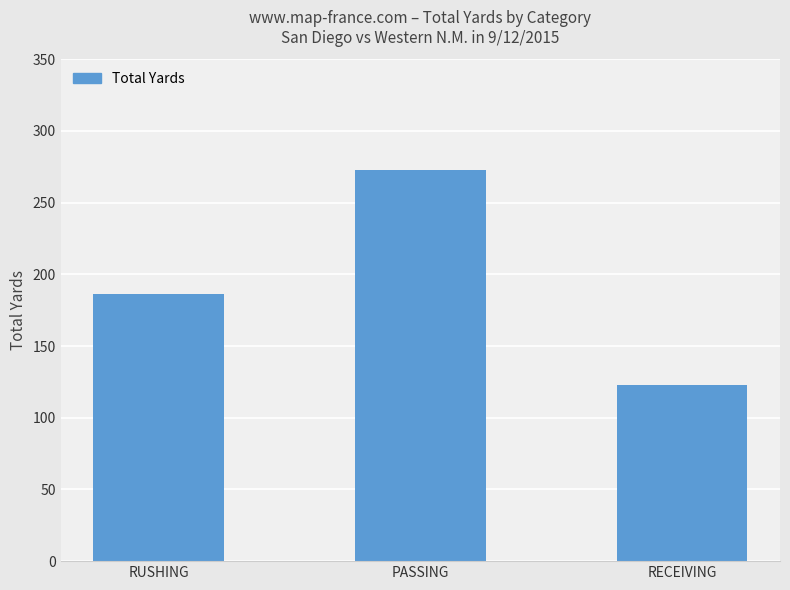

What is the sum of all values?

582